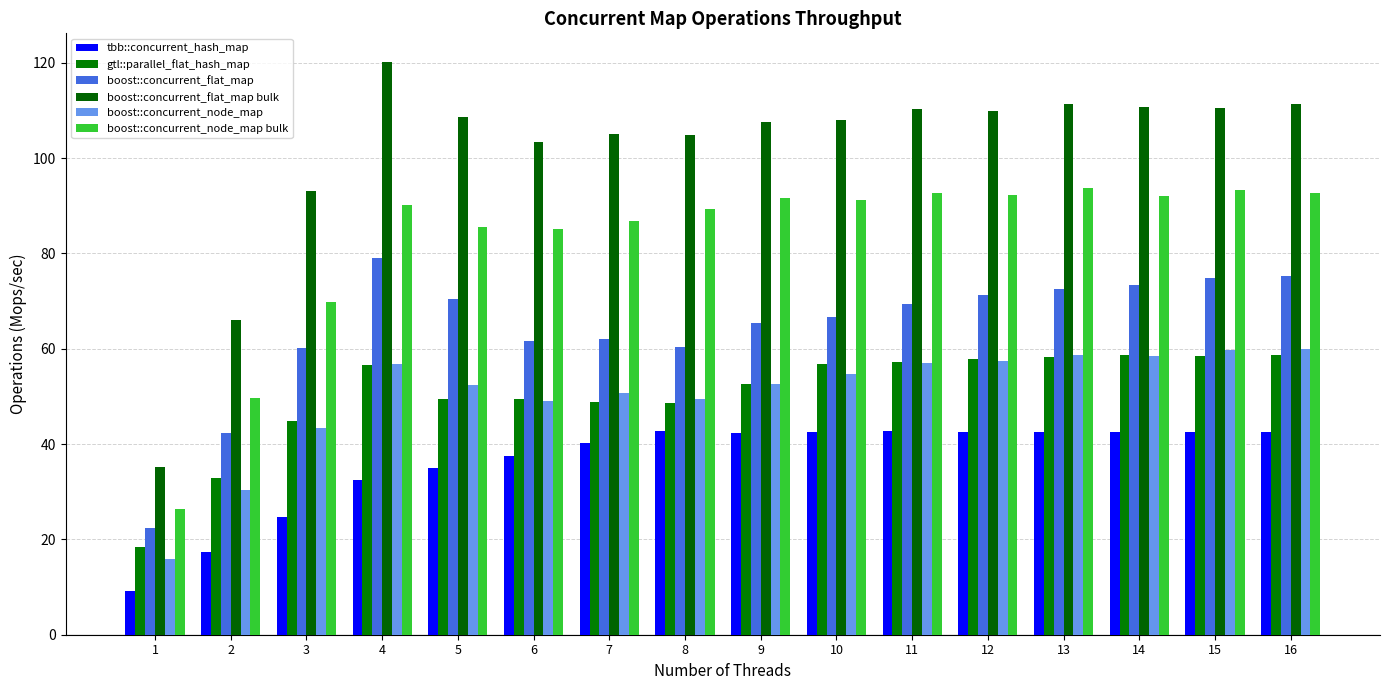

Read the boost::concurrent_flat_map value at 9.

65.5